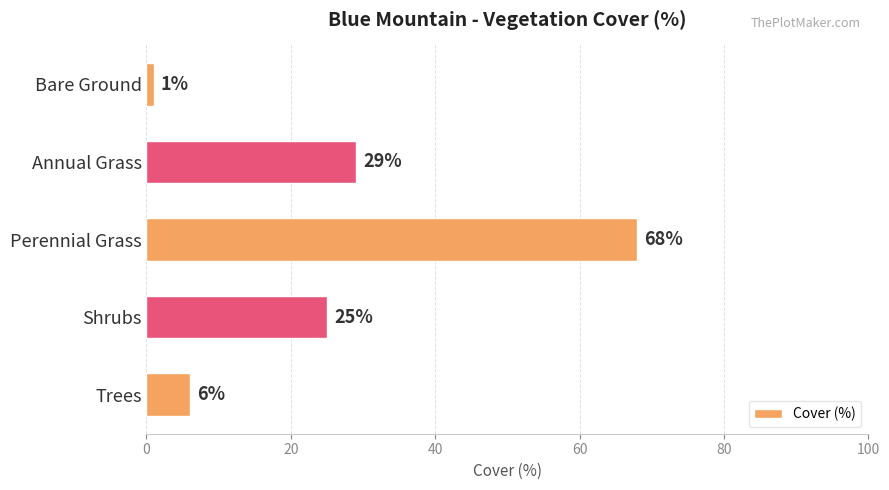

Is it true that the value at Bare Ground is 1?

True